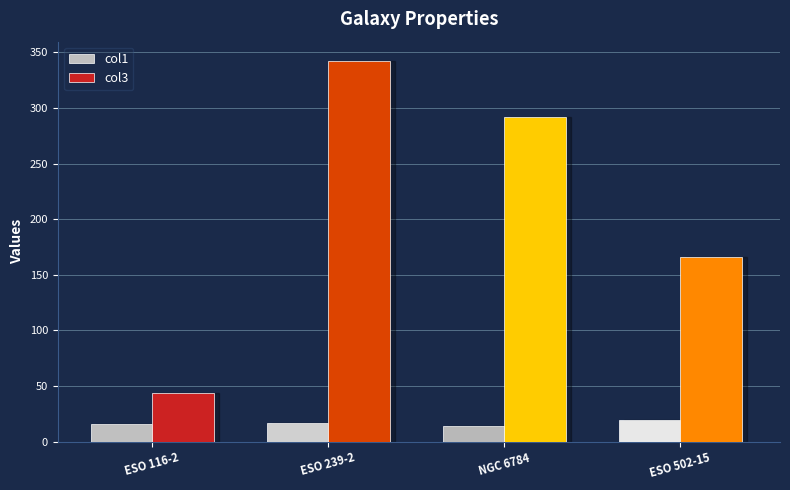

The value of col3 at ESO 239-2 is 342.4. True or false?

True